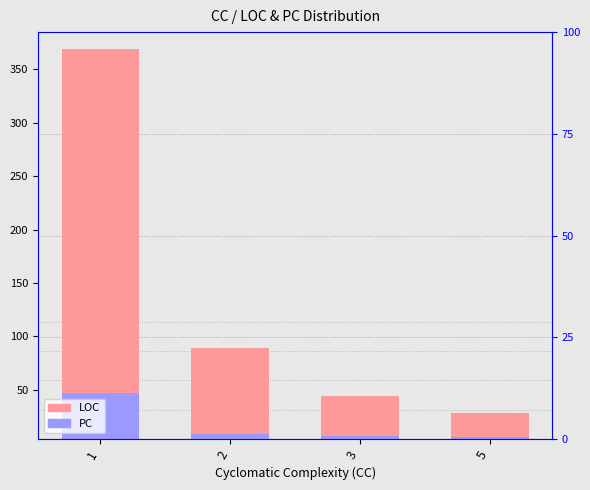

Which series has the widest spread of values?

LOC